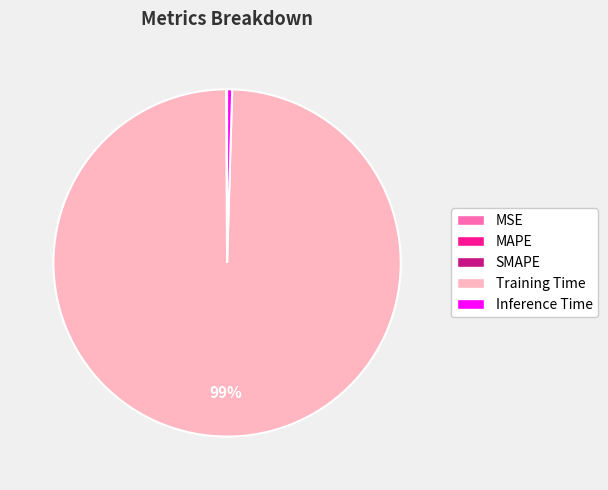

Which slice is the largest?

Training Time